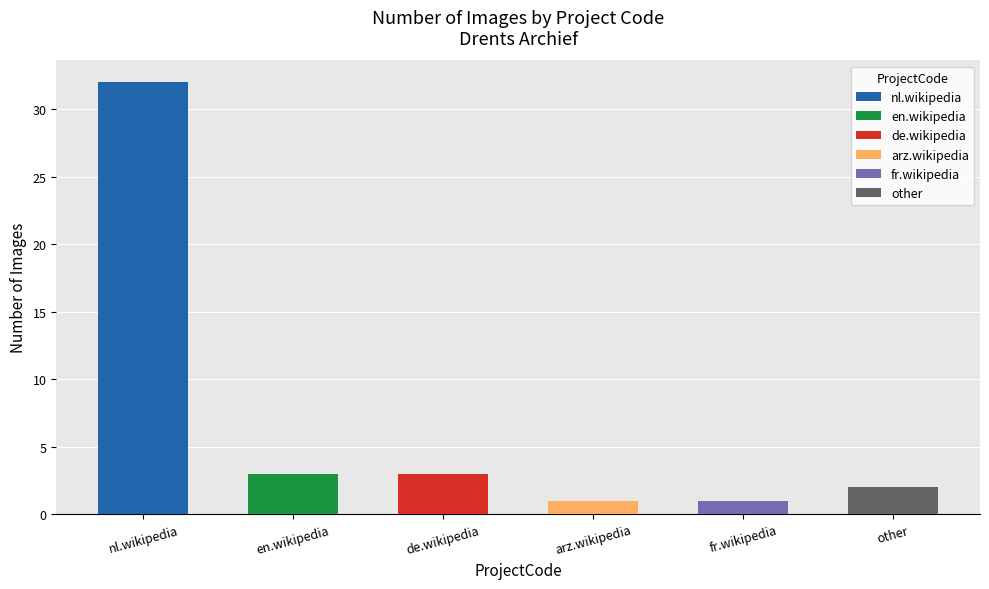

How many bars are there in total?

6